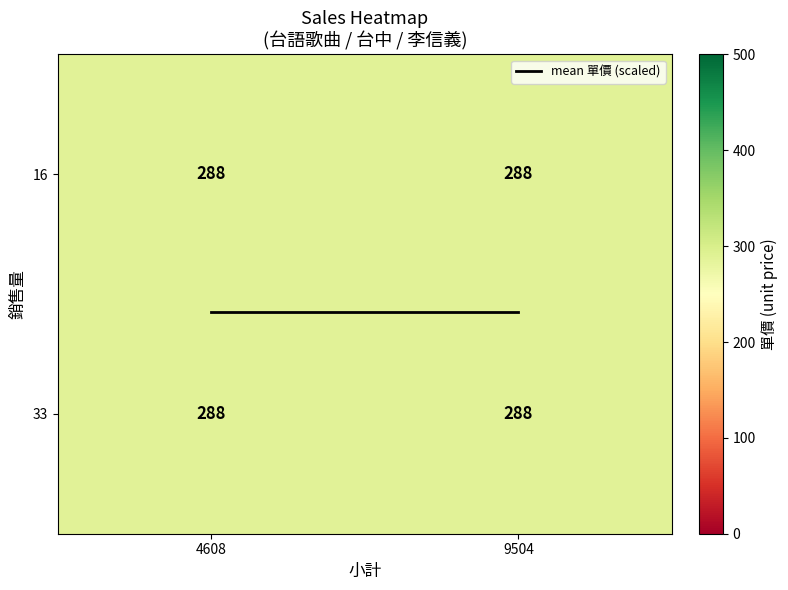

What value does the 33 series have at 4608?

288.0